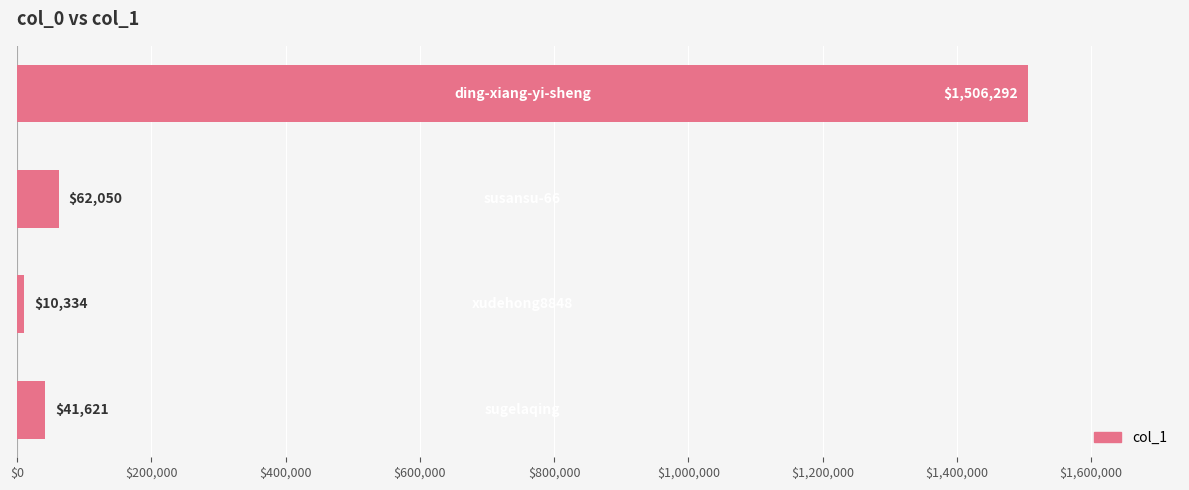

What is the difference between the maximum and minimum values?

1495958